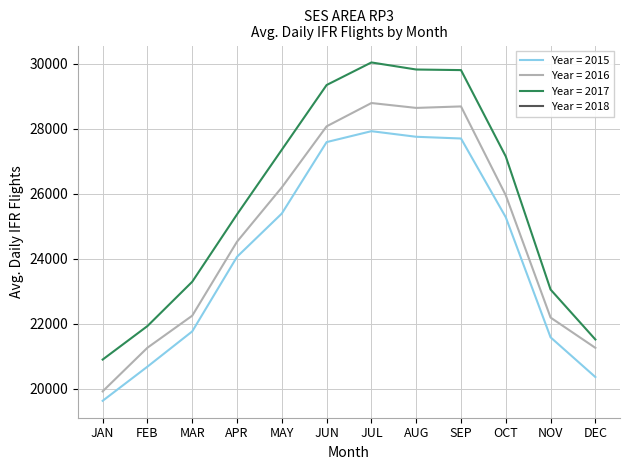

Between JAN and APR, which is larger?

APR